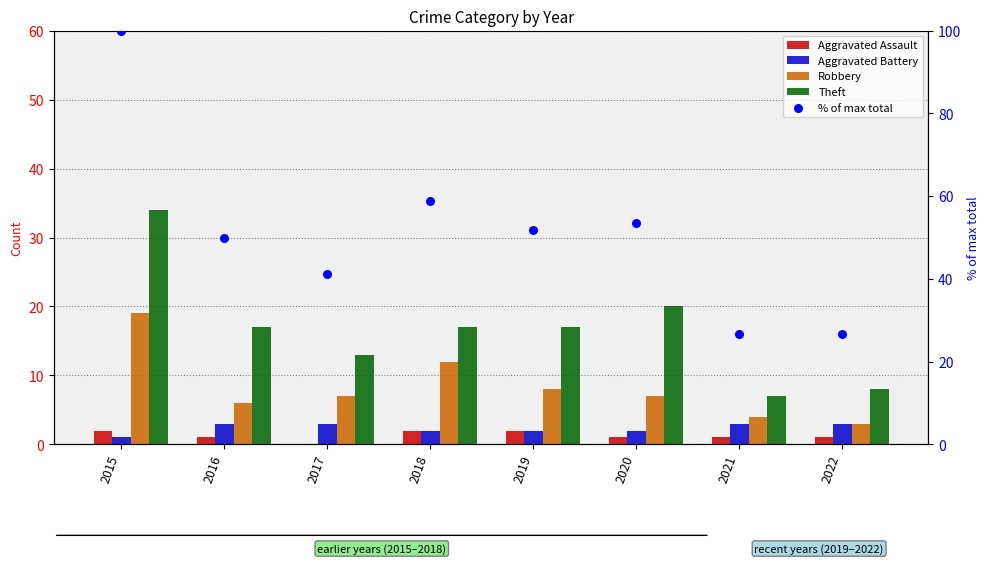

What are all the series names shown in the legend?

Aggravated Assault, Aggravated Battery, Robbery, Theft, % of max total